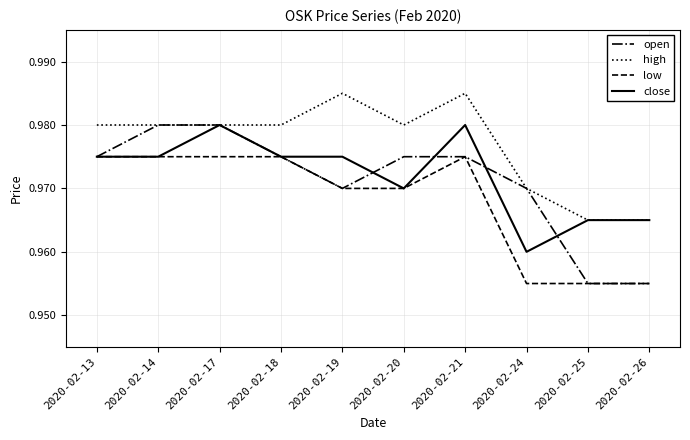

Which series changed the most between 2020-02-20 and 2020-02-24?

low